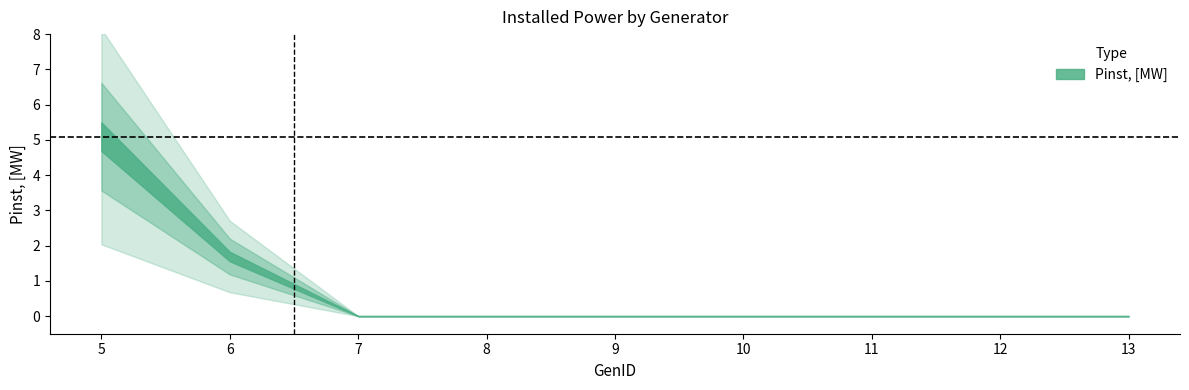

What is the sum of all values?

6.8